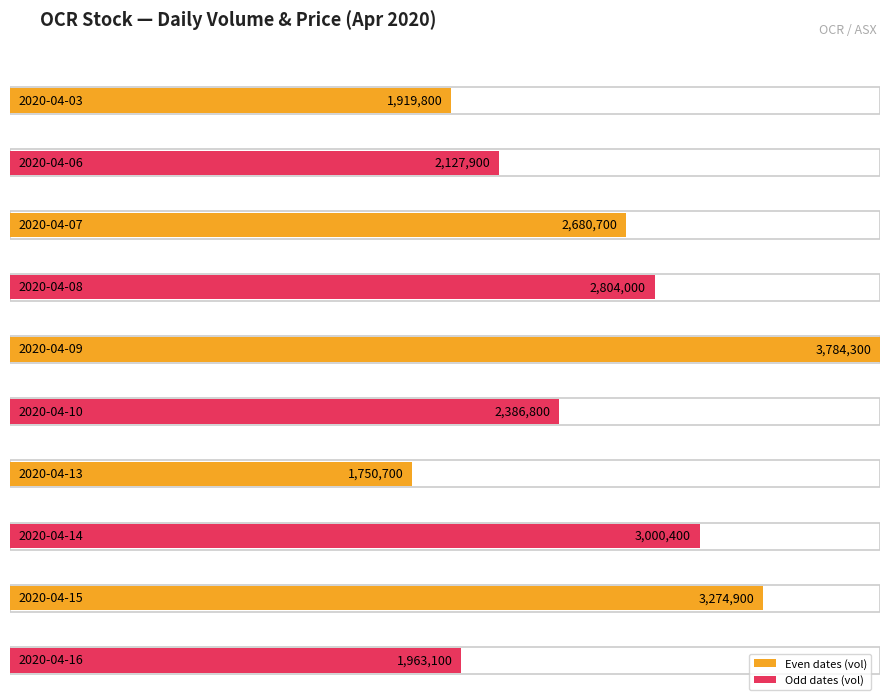

What is the difference between the values at 2020-04-10 and 2020-04-07?

293900